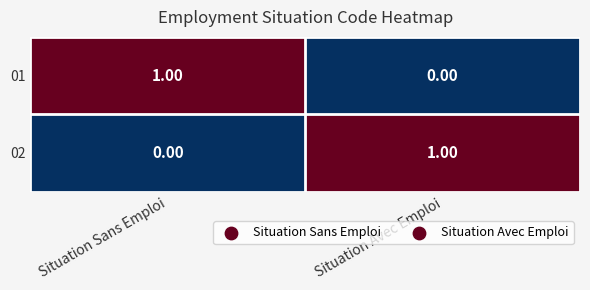

Which category has the lowest value in the 01 series?

Situation Avec Emploi